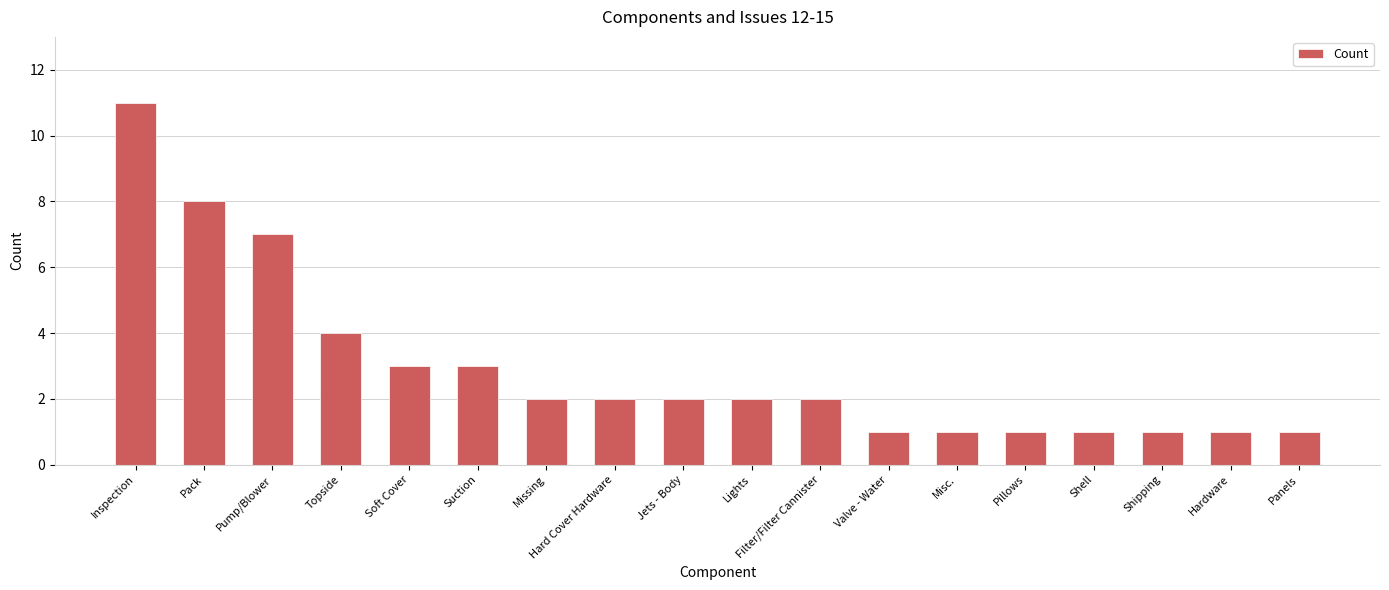

What is the change in value from Soft Cover to Hard Cover Hardware?

-1